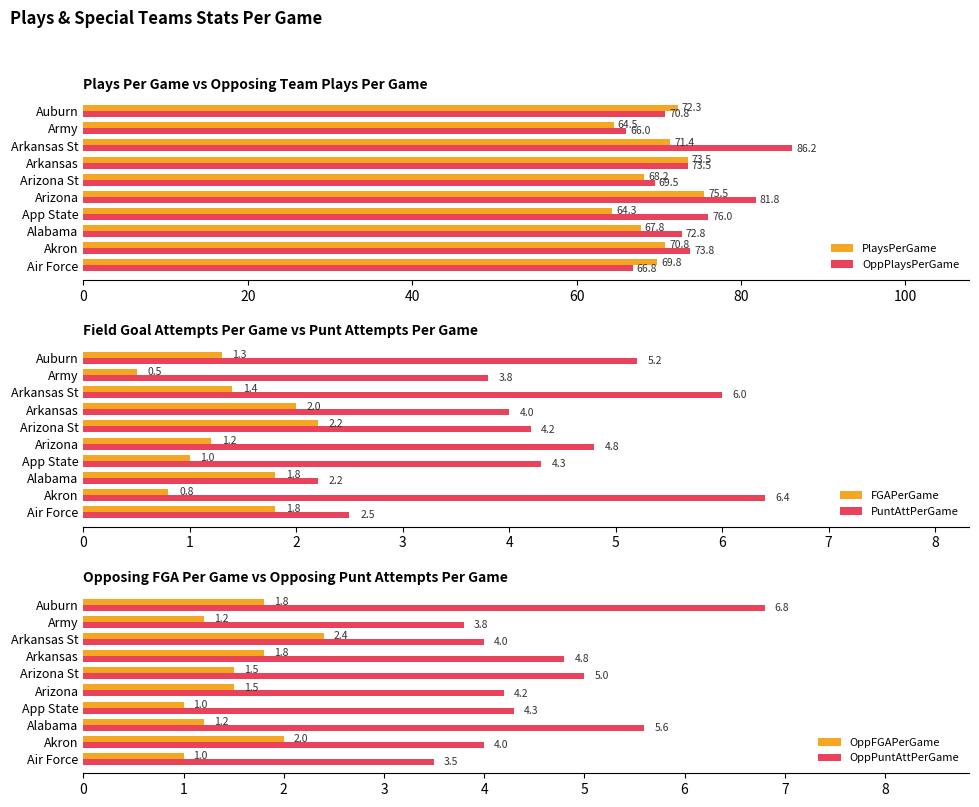

List the labels in order of PuntAttPerGame value, smallest first.

Alabama, Air Force, Army, Arkansas, Arizona St, App State, Arizona, Auburn, Arkansas St, Akron